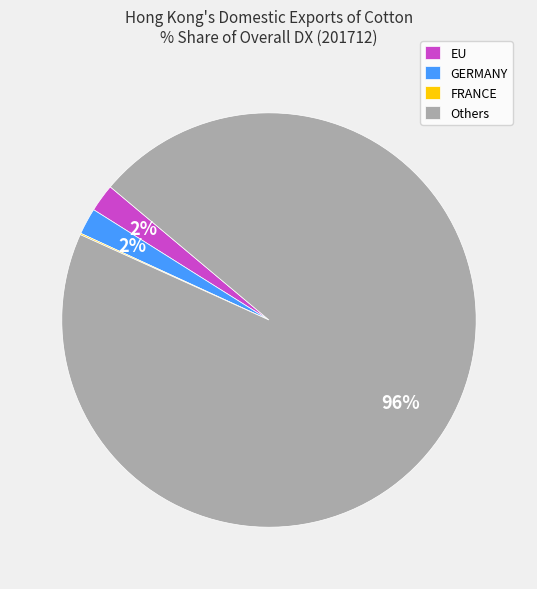

Which slice is the largest?

Others